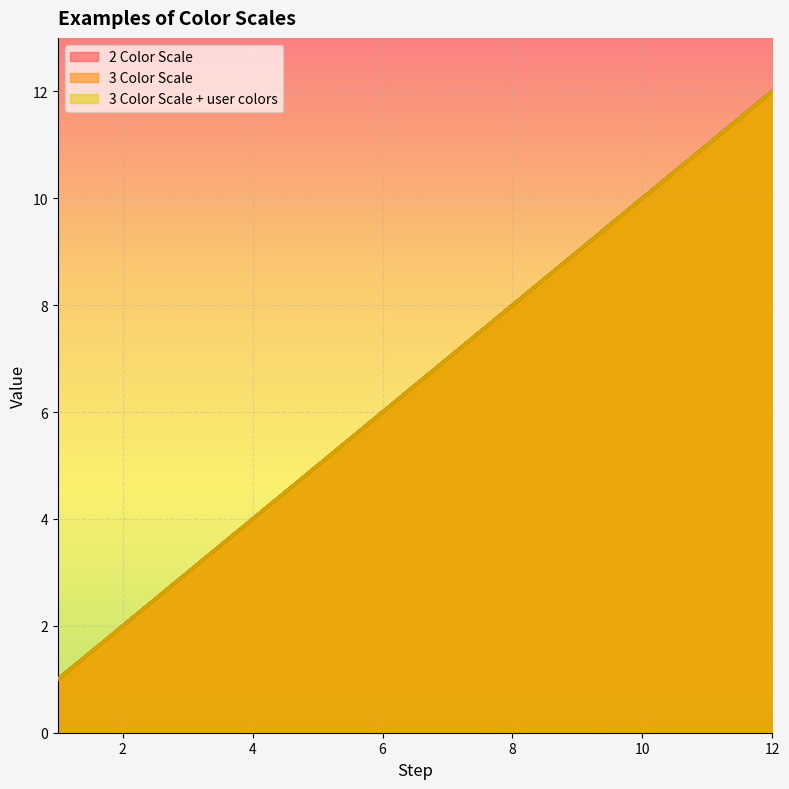

What is the difference between the 2 Color Scale line values at 10 and 2?

9